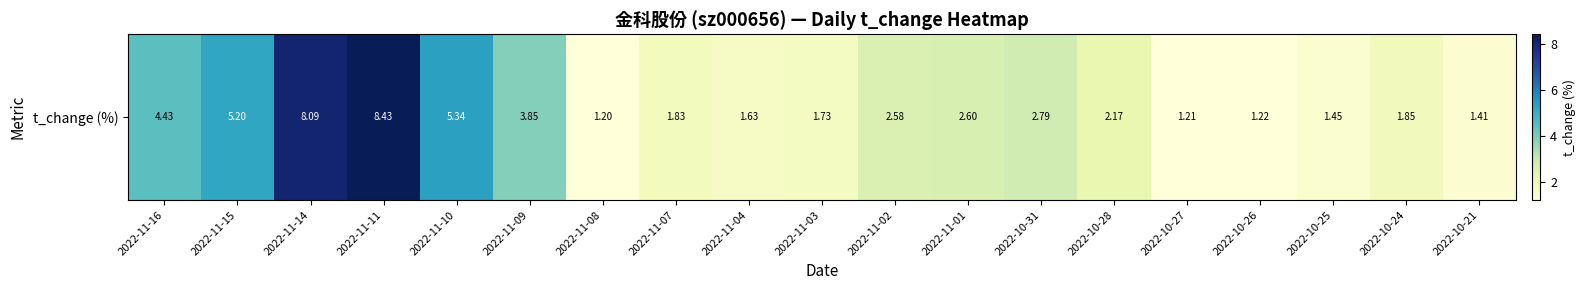

At which label does the data first exceed 2?

2022-11-16